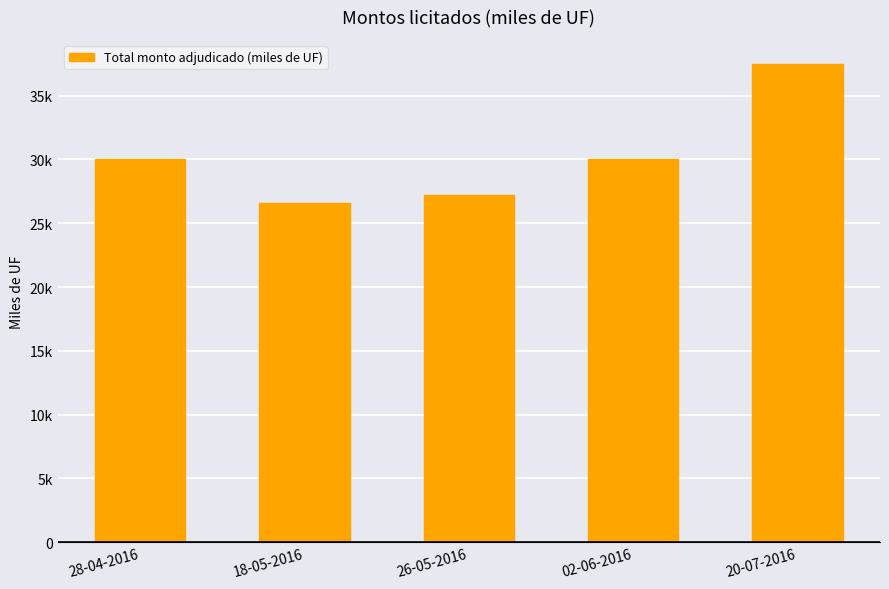

Where does the data first go above 30000?

20-07-2016